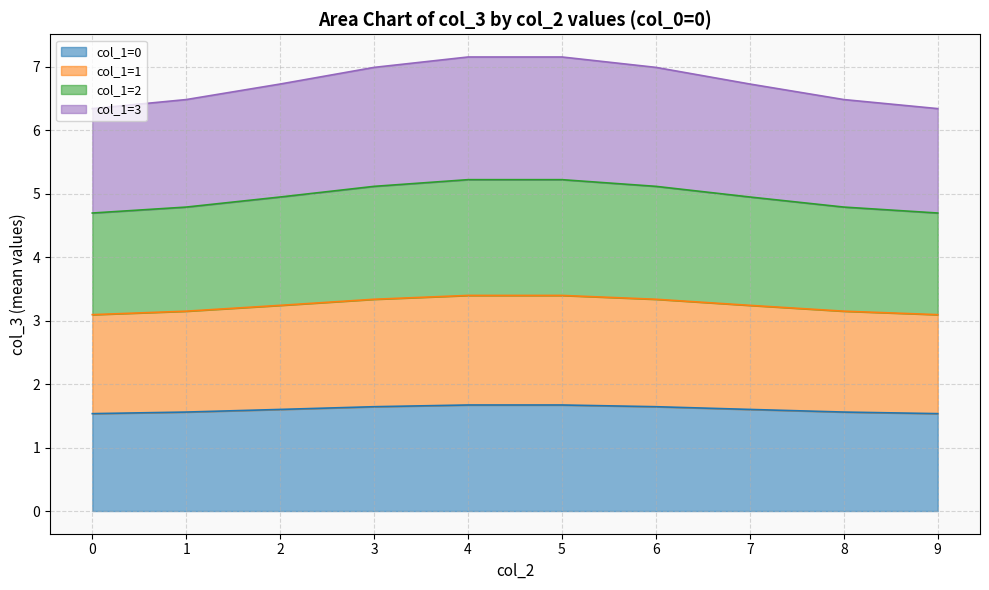

Is the value of col_1=3 at 4 greater than the value of col_1=0 at 6?

Yes